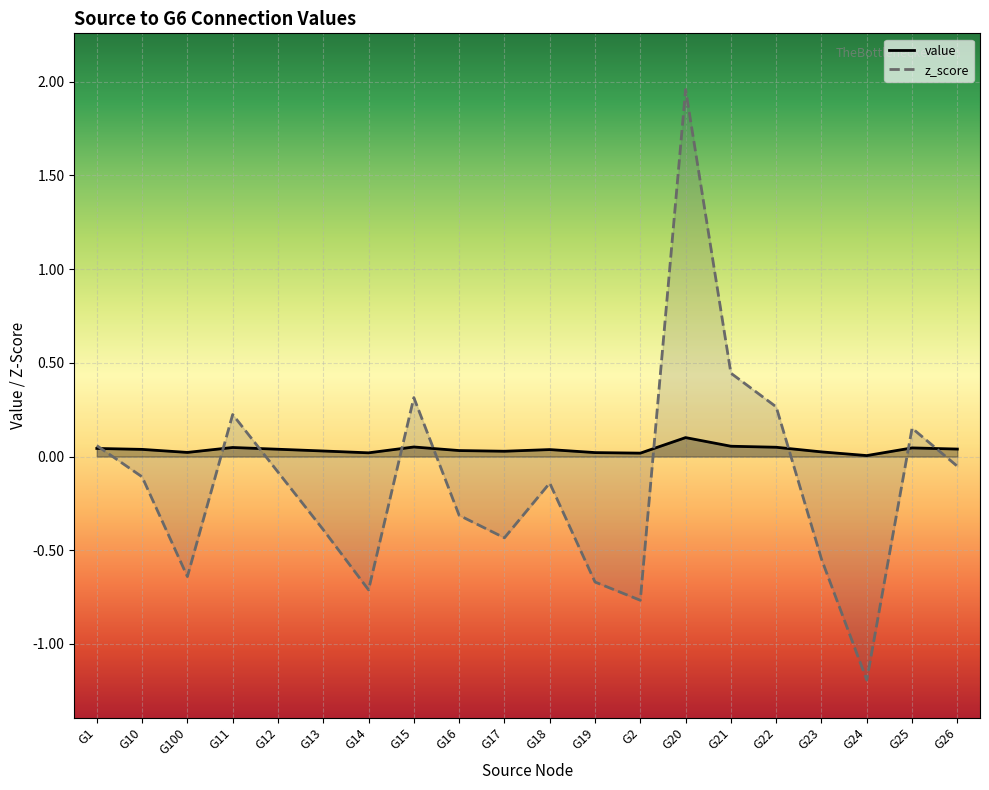

Is it true that value equals 0.0 at G14?

True